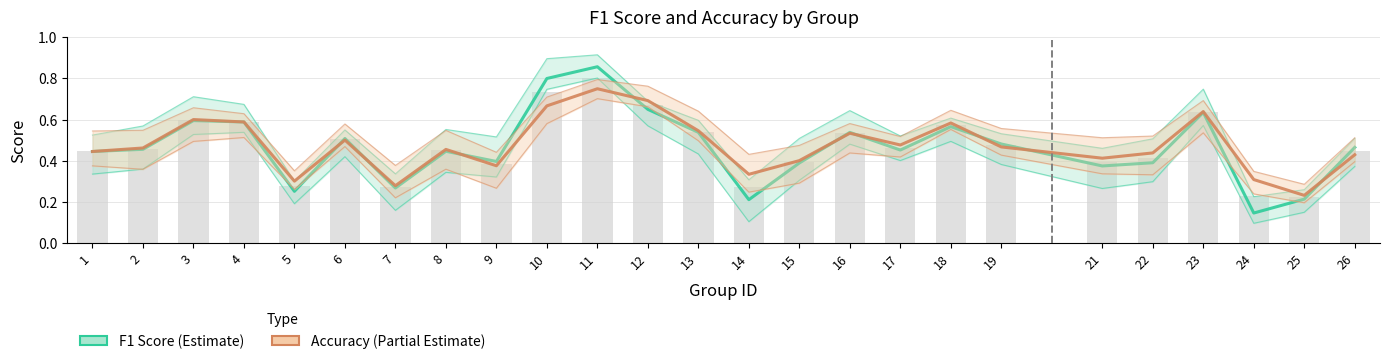

Reading left to right, extract all data points from this chart.

F1 Score: 1=0.4	2=0.5	3=0.6	4=0.6	5=0.3	6=0.5	7=0.3	8=0.4	9=0.4	10=0.8	11=0.9	12=0.6	13=0.5	14=0.2	15=0.4	16=0.5	17=0.5	18=0.6	19=0.5	21=0.4	22=0.4	23=0.6	24=0.1	25=0.2	26=0.5
Accuracy: 1=0.4	2=0.5	3=0.6	4=0.6	5=0.3	6=0.5	7=0.3	8=0.5	9=0.4	10=0.7	11=0.8	12=0.7	13=0.5	14=0.3	15=0.4	16=0.5	17=0.5	18=0.6	19=0.5	21=0.4	22=0.4	23=0.6	24=0.3	25=0.2	26=0.4